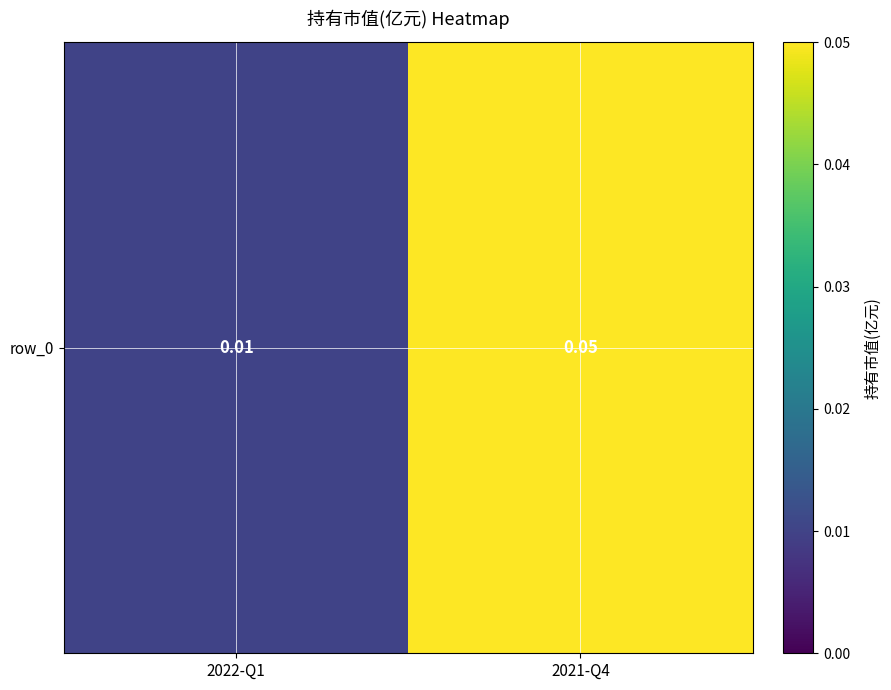

Rank the categories by value from lowest to highest.

2022-Q1, 2021-Q4